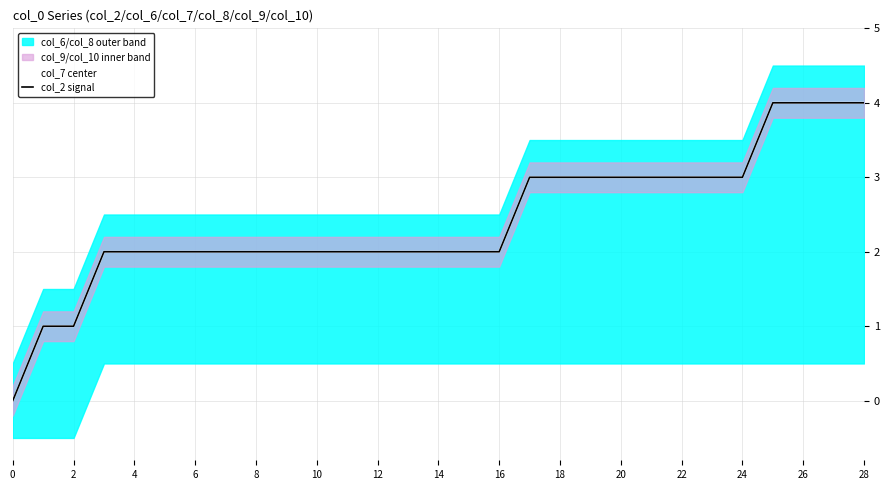

True or false: col_2 signal has a value of 3 at 20.

True